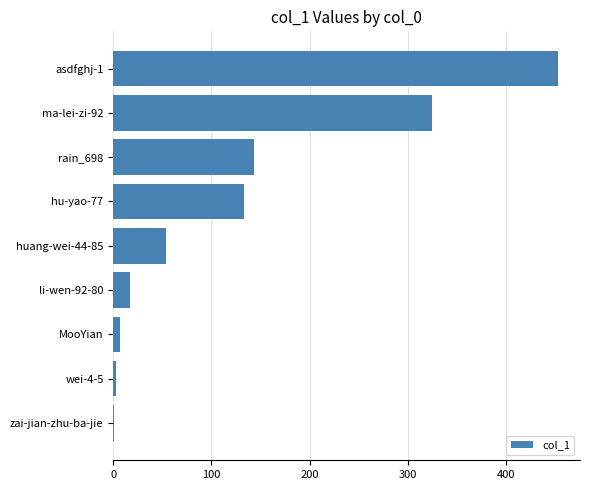

Where is the data nearest to the value 227?

rain_698